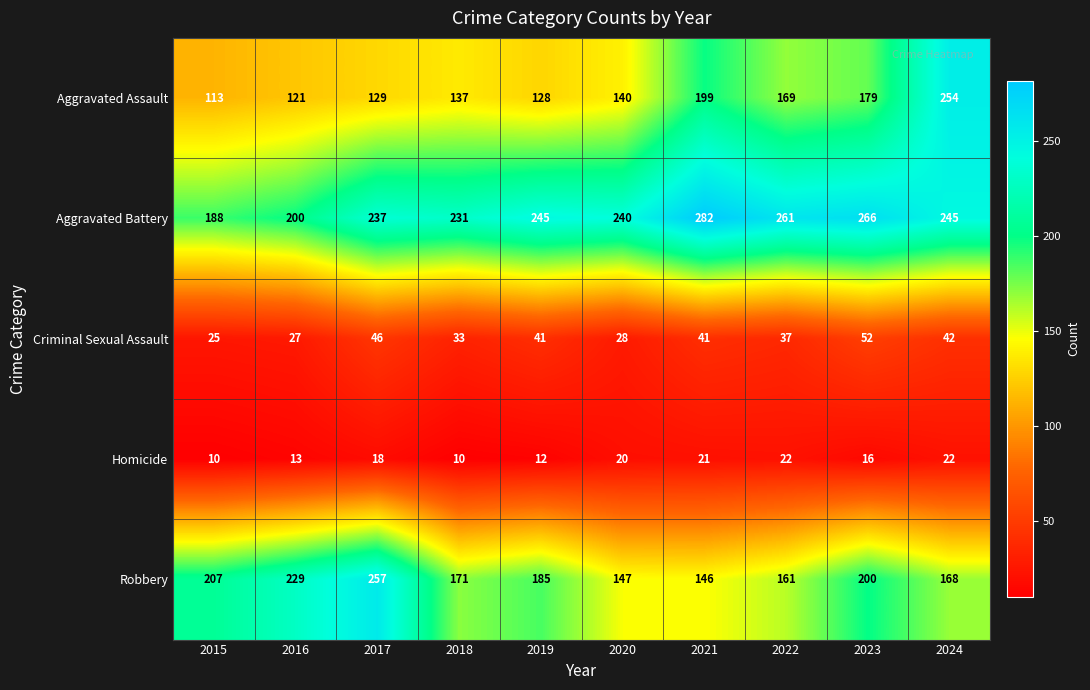

At which category is the sum across all series the highest?

2024